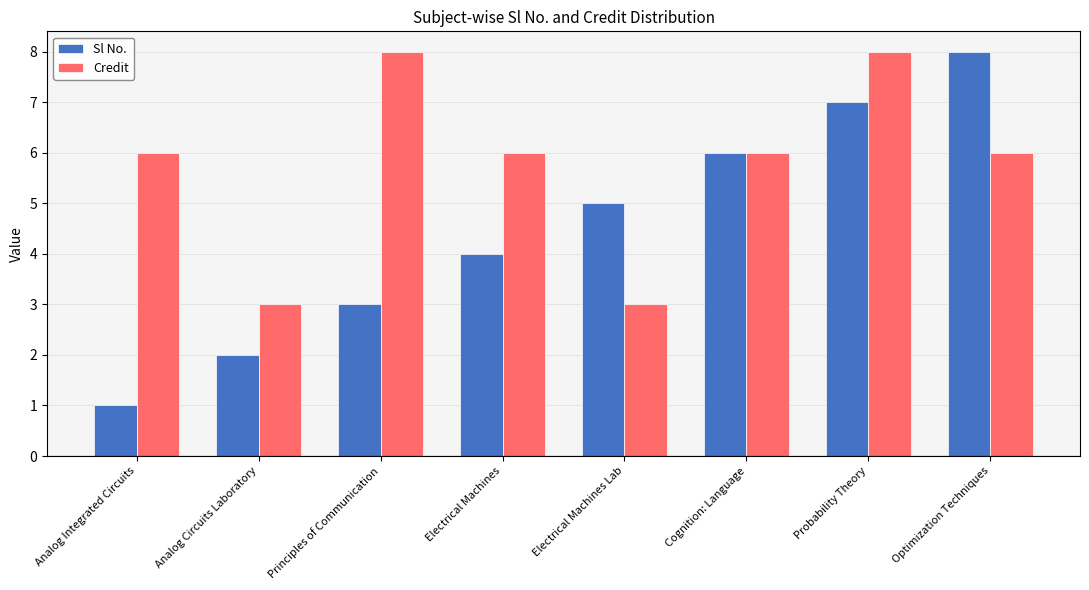

How many data points in Sl No. are less than 5?

4